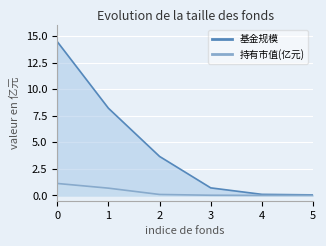

True or false: 基金规模 and 持有市值(亿元) cross at least once.

False